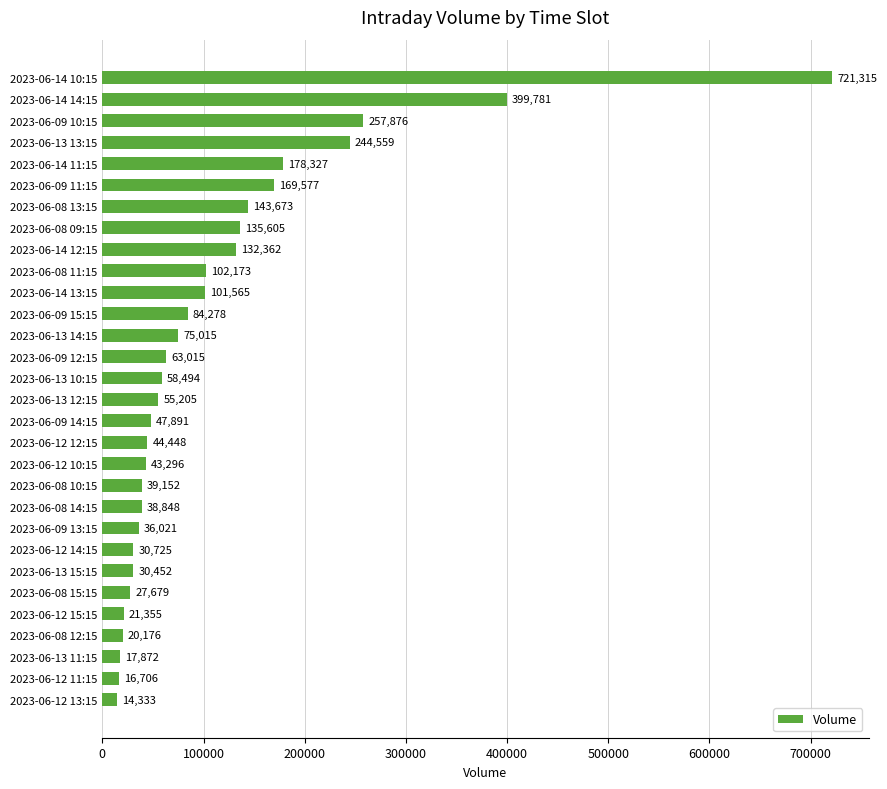

Does the chart contain any negative values?

No